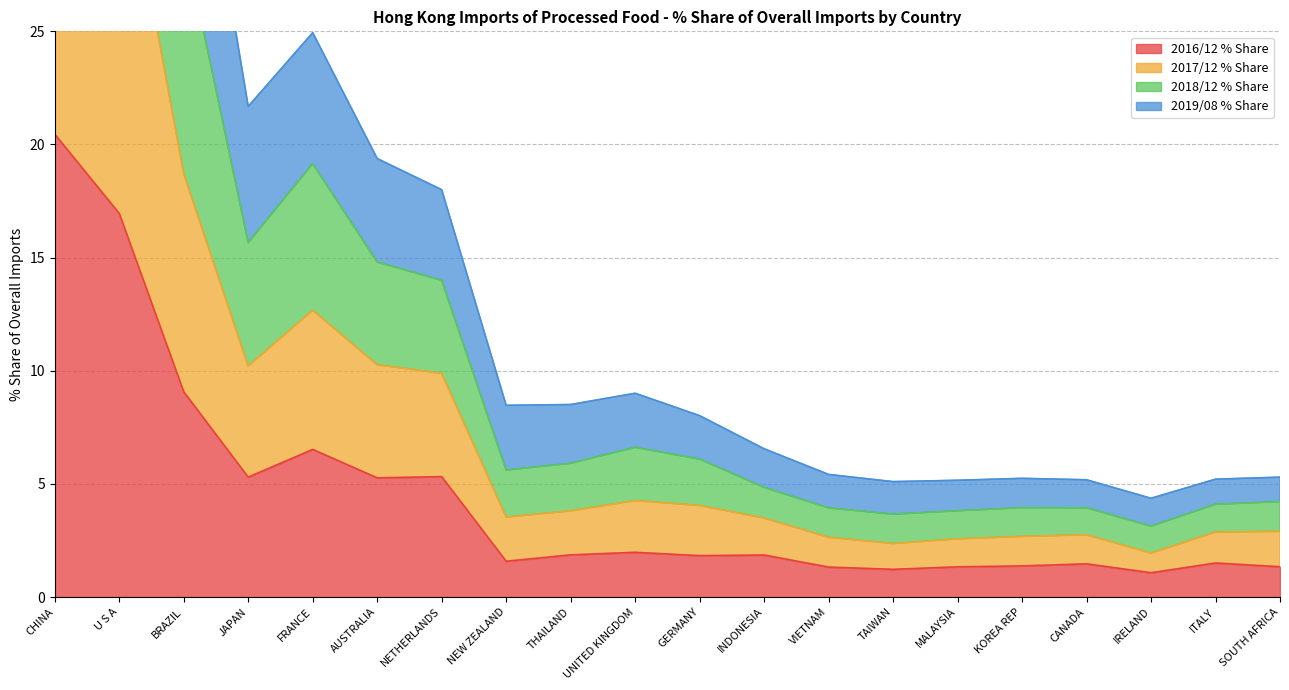

List the series in order of their overall mean, lowest first.

2016/12 % Share, 2019/08 % Share, 2017/12 % Share, 2018/12 % Share